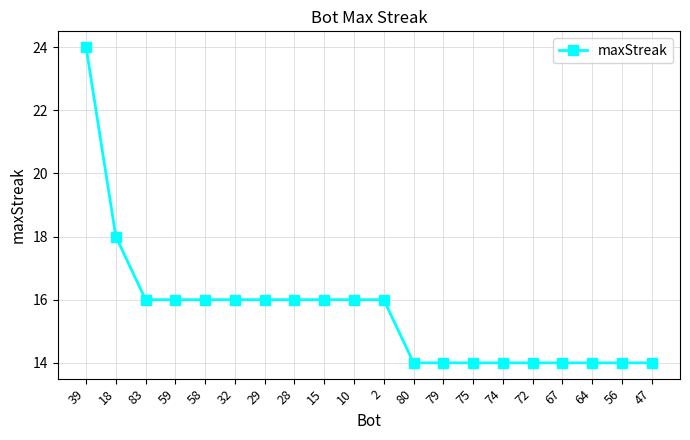

Reading right to left, what are all the values shown in this chart?

47=14	56=14	64=14	67=14	72=14	74=14	75=14	79=14	80=14	2=16	10=16	15=16	28=16	29=16	32=16	58=16	59=16	83=16	18=18	39=24